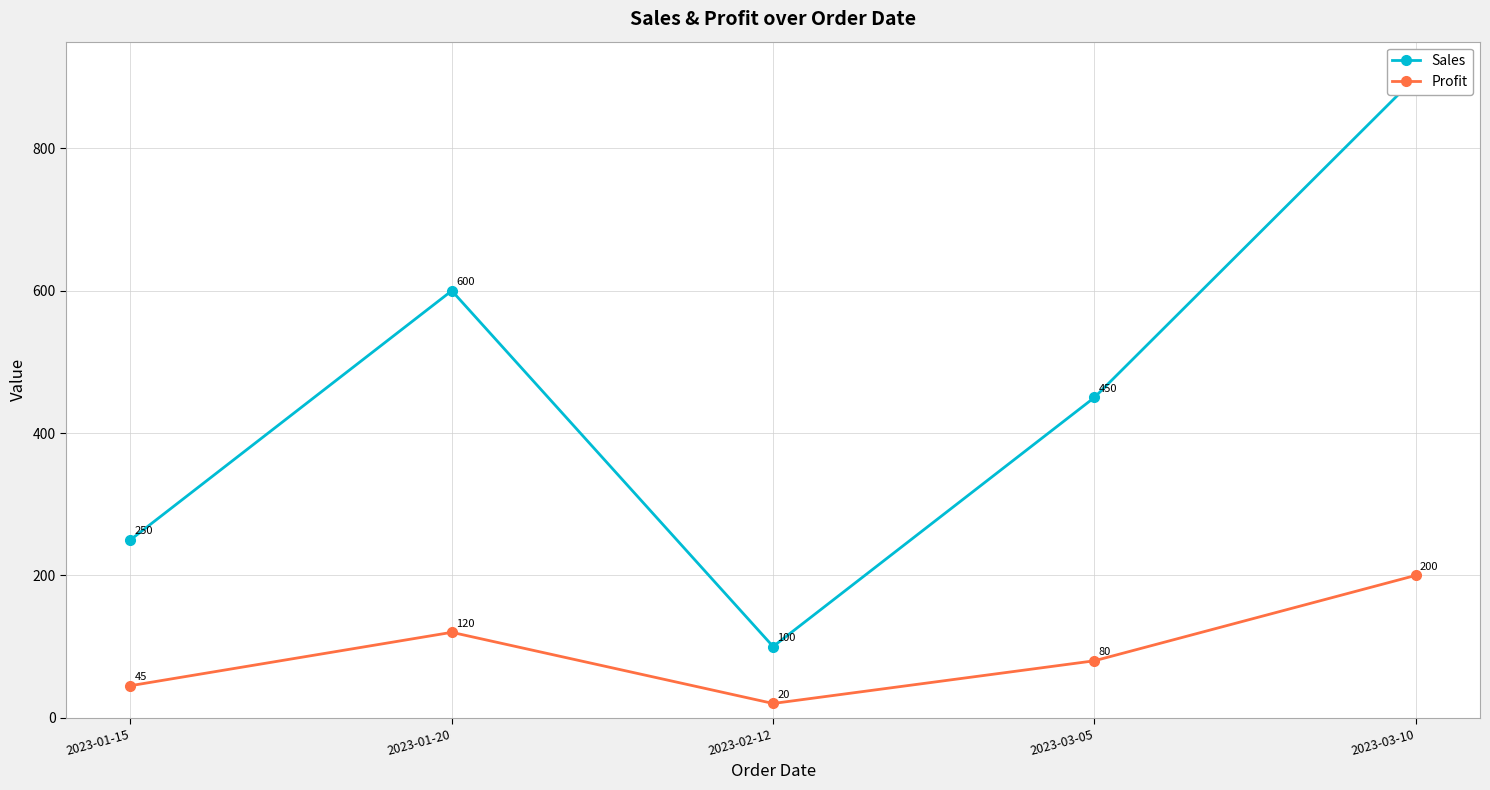

Reading right to left, list all the values displayed in this chart.

Sales: 900	450	100	600	250
Profit: 200	80	20	120	45